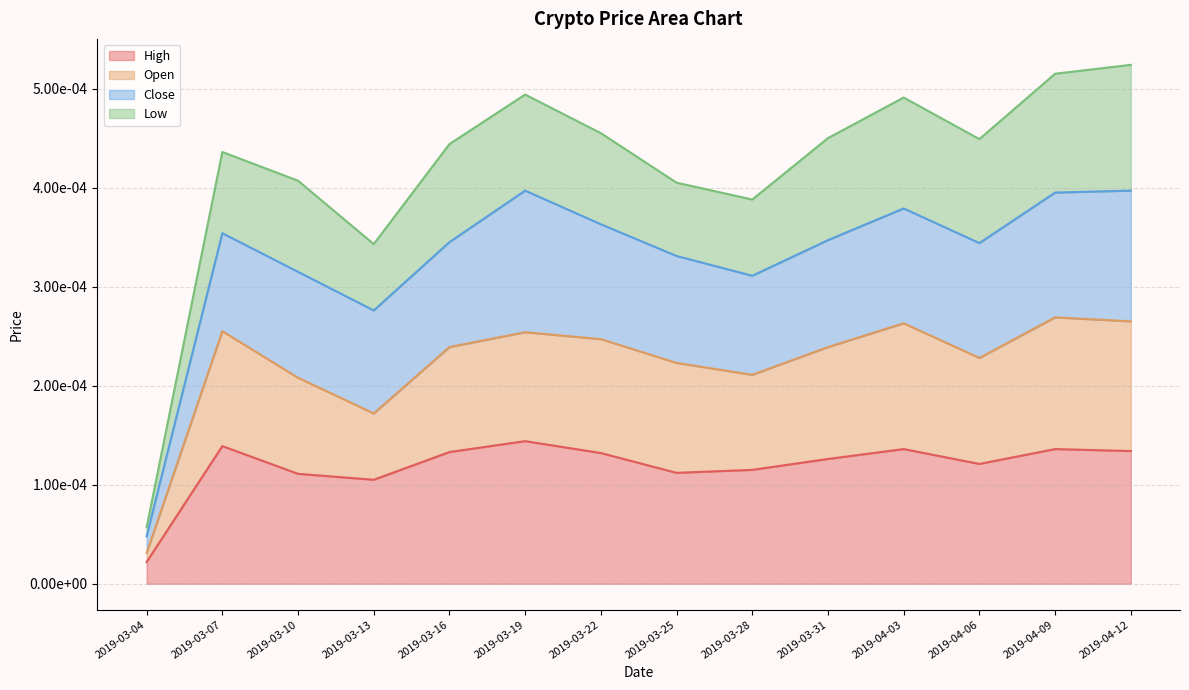

True or false: Open and High intersect in this chart.

False